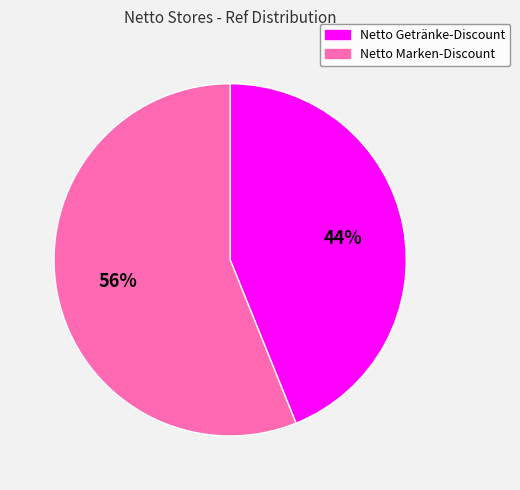

To the nearest percent, what portion does Netto Getränke-Discount represent?

44%